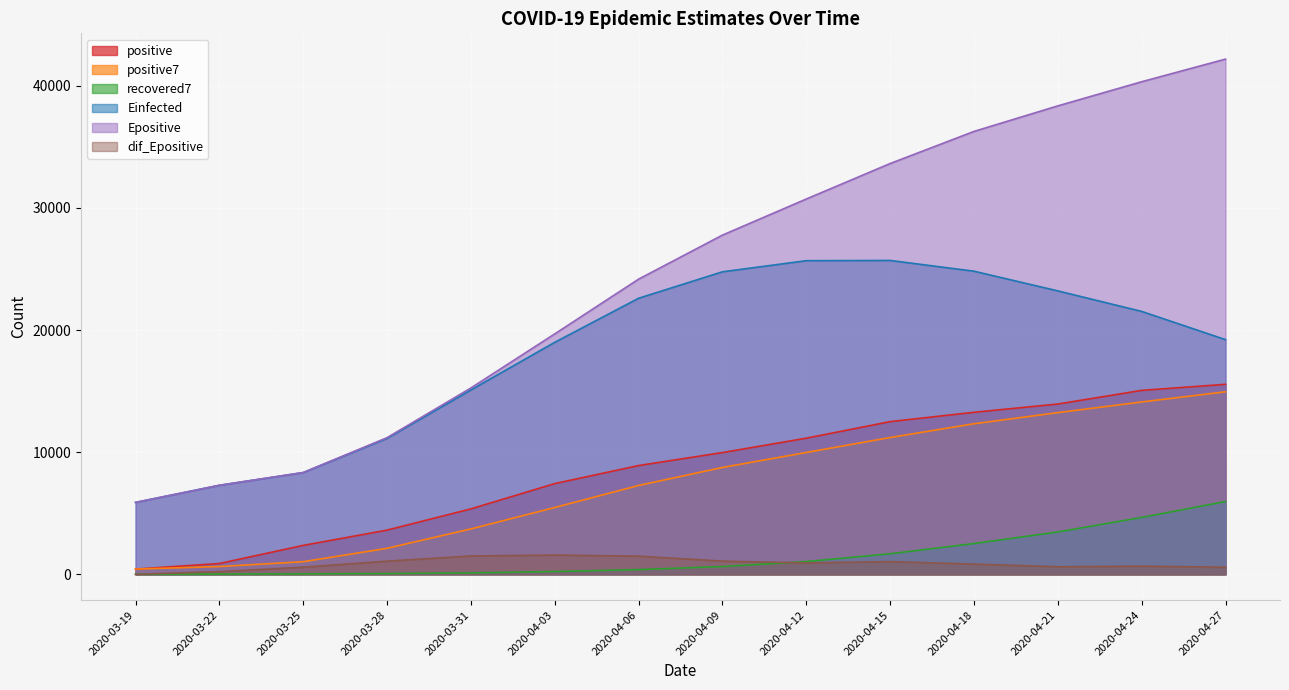

What is the total value across all series at 2020-04-15?

85750.2